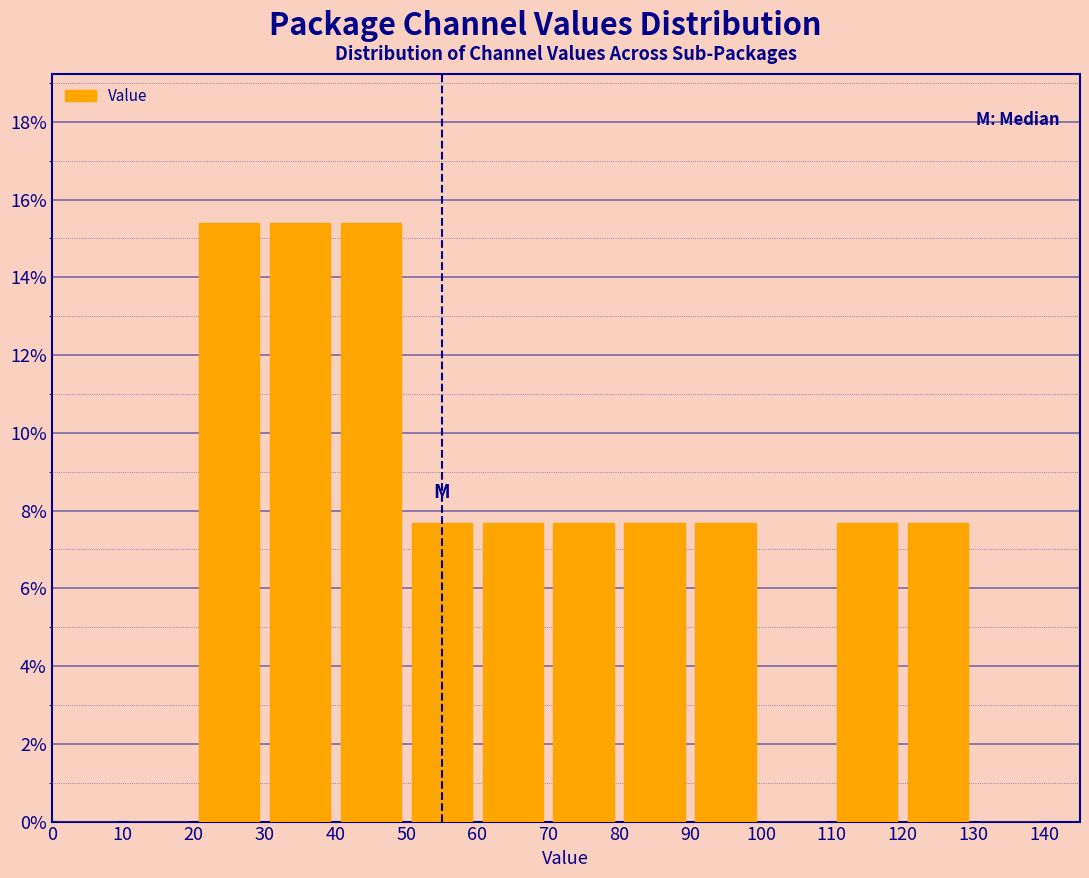

What is the height of the bar covering 110 to 120 on the x-axis? The values are not printed on the chart, so give them approximately, as read against the axis.

7.6